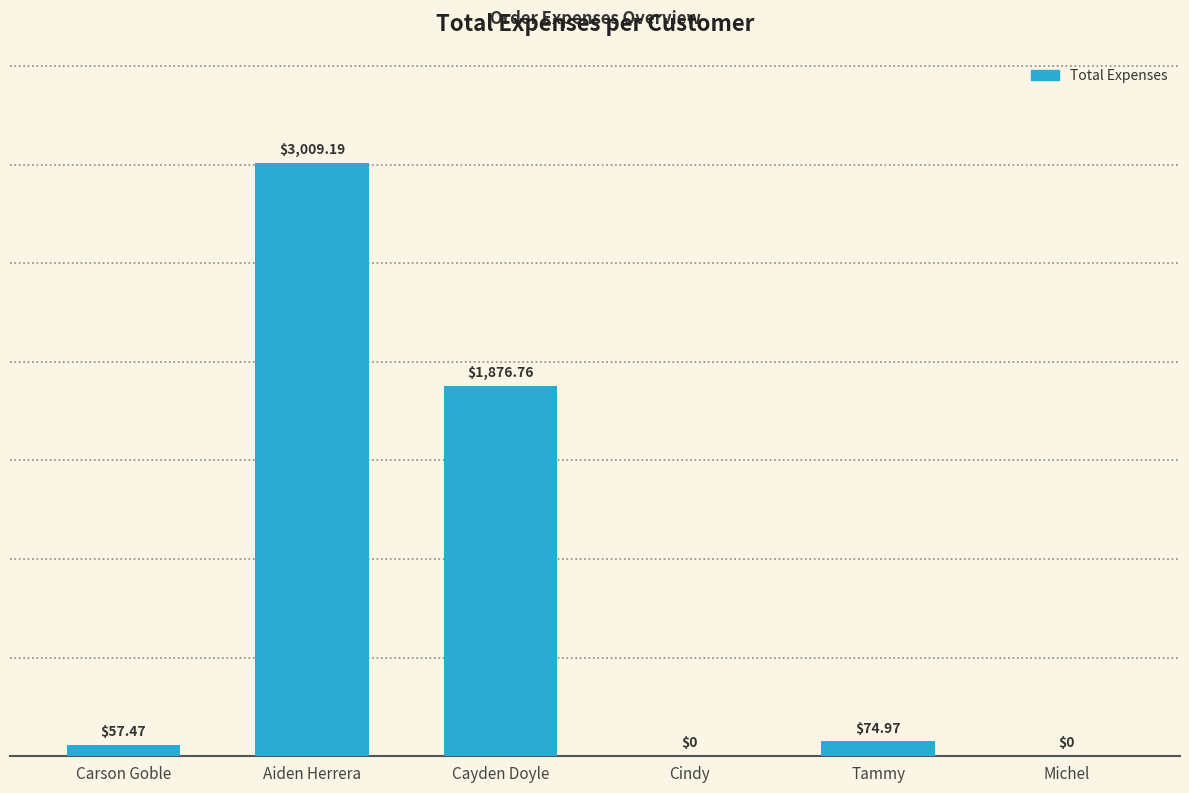

What is the sum of all values?

5018.4